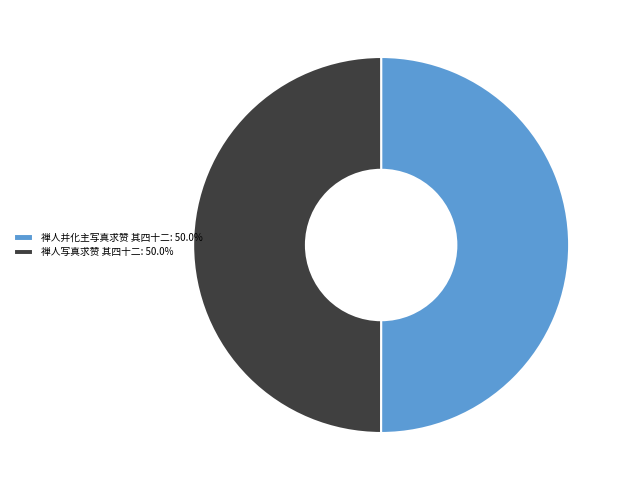

Is the sum of 禅人并化主写真求赞 其四十二: 50.0% and 禅人写真求赞 其四十二: 50.0% greater than half?

Yes